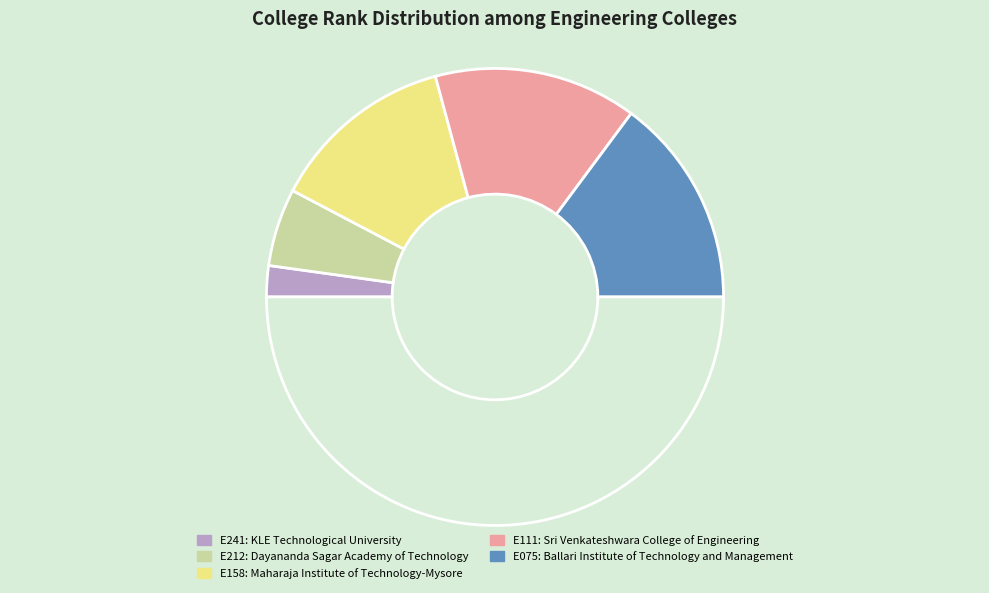

What is the smallest slice in the pie chart?

E241